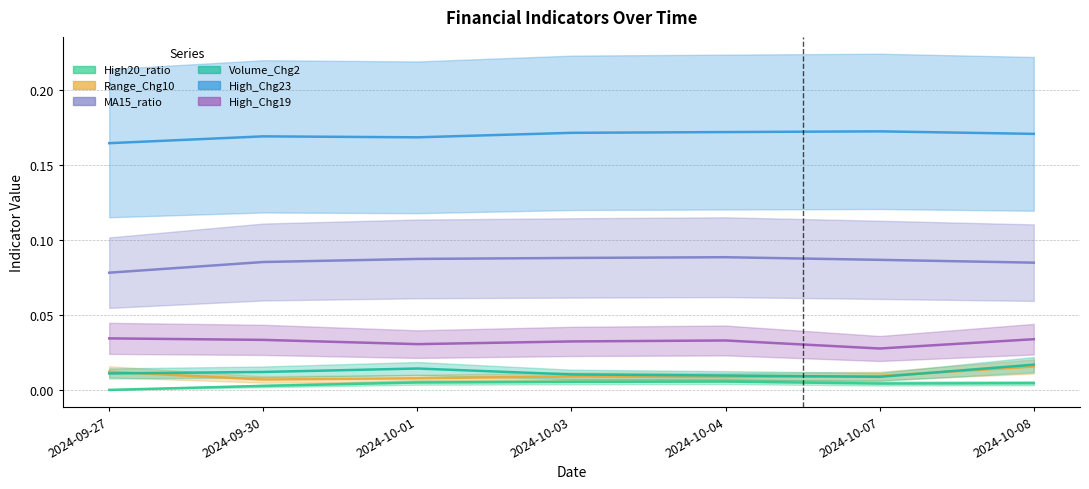

What is the value of the MA15_ratio point at the 4th from the left?

0.1